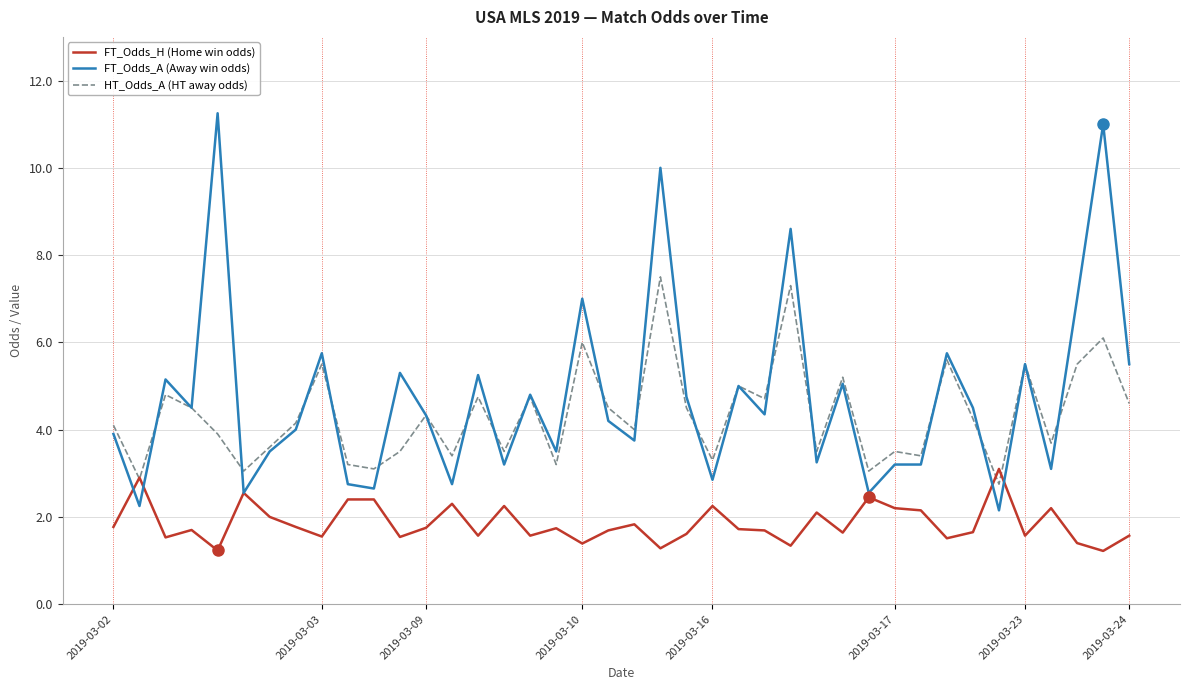

In HT_Odds_A (HT away odds), how many points are lower than both neighbors (excluding endpoints)?

14